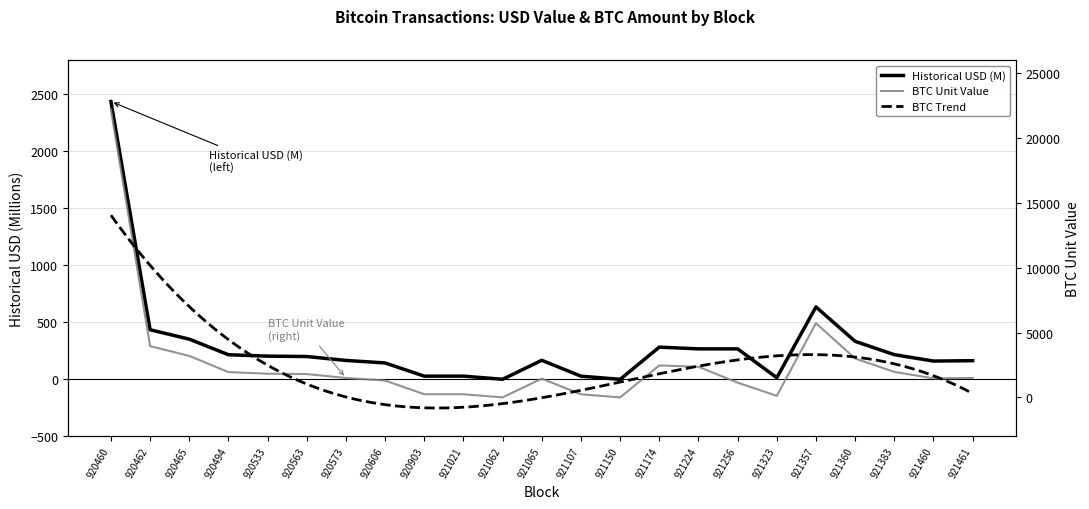

At which label does historical_usd first exceed 200?

920460